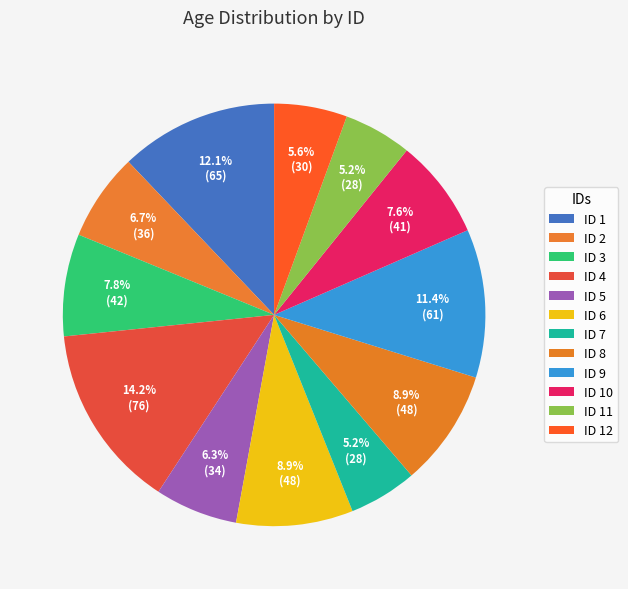

Rank the categories by value from lowest to highest.

7, 11, 12, 5, 2, 10, 3, 6, 8, 9, 1, 4